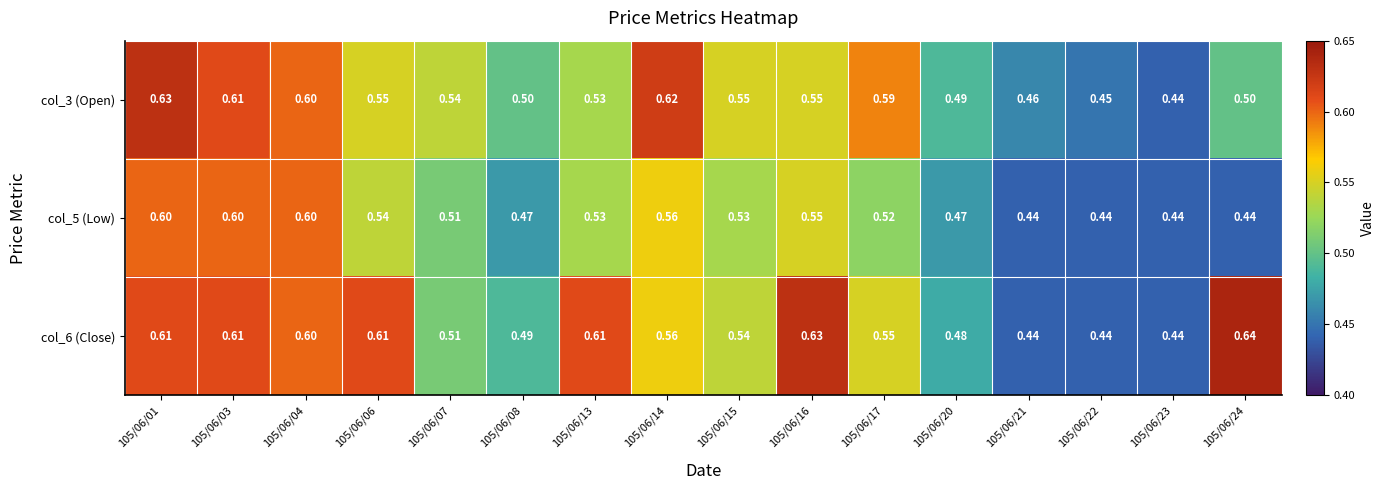

How many data points does each series have?

16